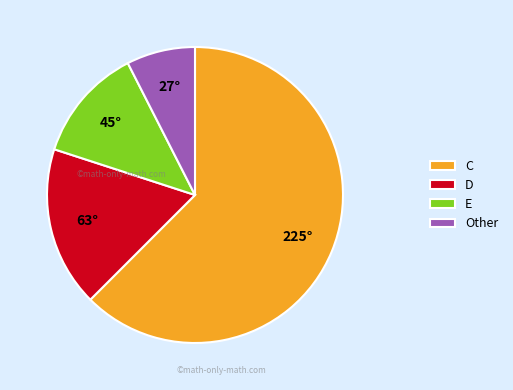

Do D and Other together represent more than half of the pie?

No